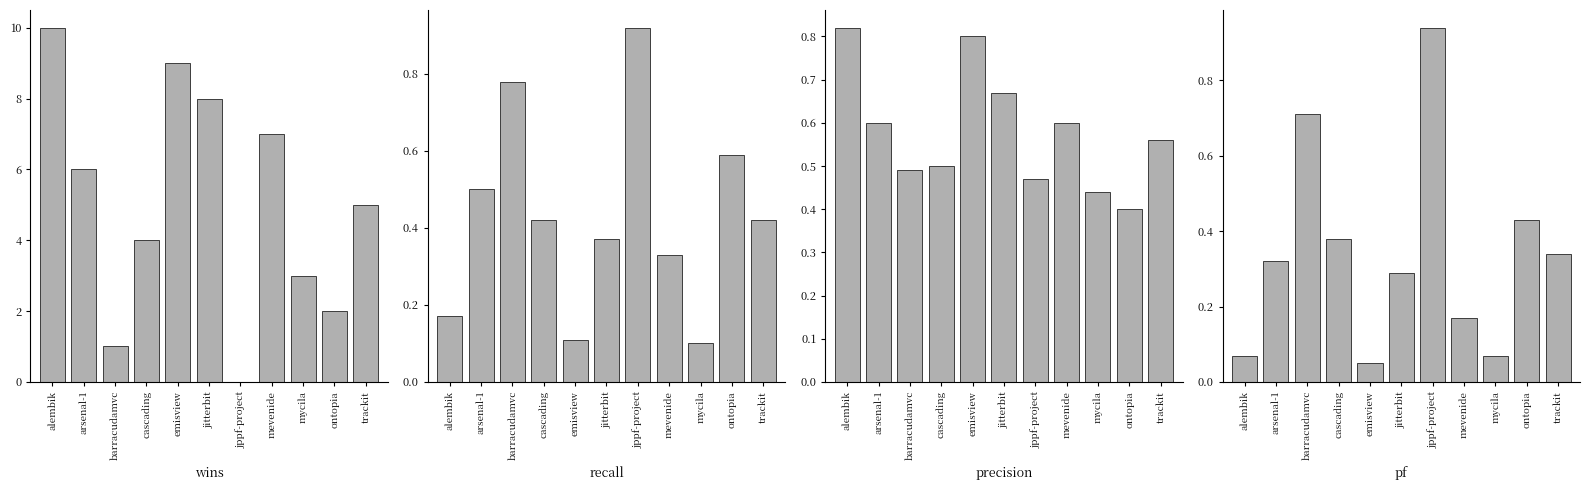

Rank the categories by pf value from lowest to highest.

emisview, alembik, mycila, mevenide, jitterbit, arsenal-1, trackit, cascading, ontopia, barracudamvc, jppf-project